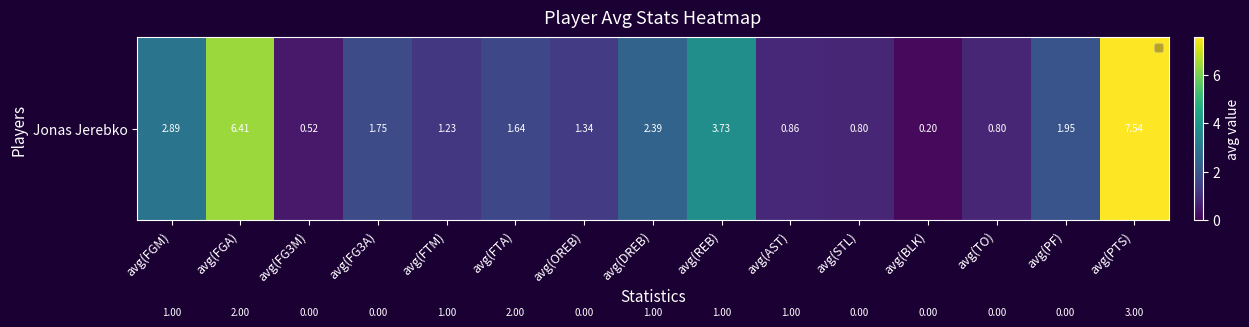

At which category is the sum across all series the highest?

avg(PTS)